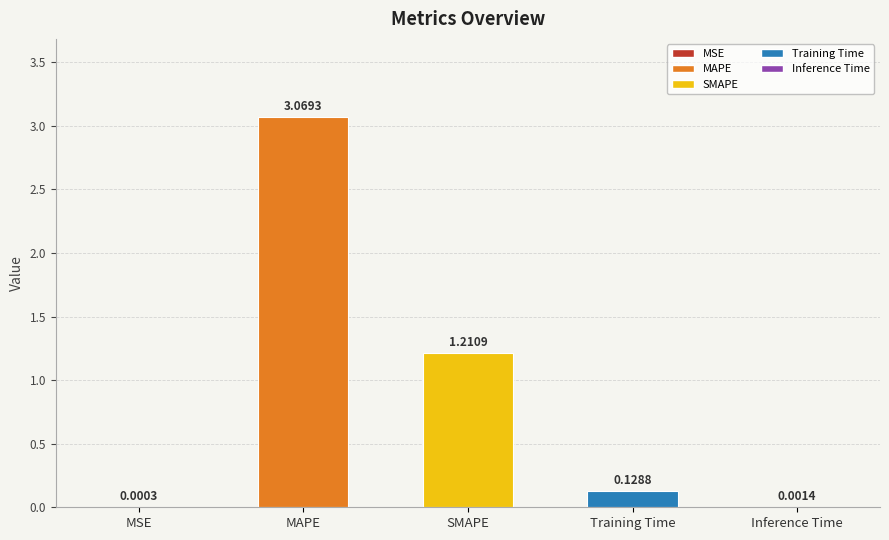

What is the sum of all values?

4.4